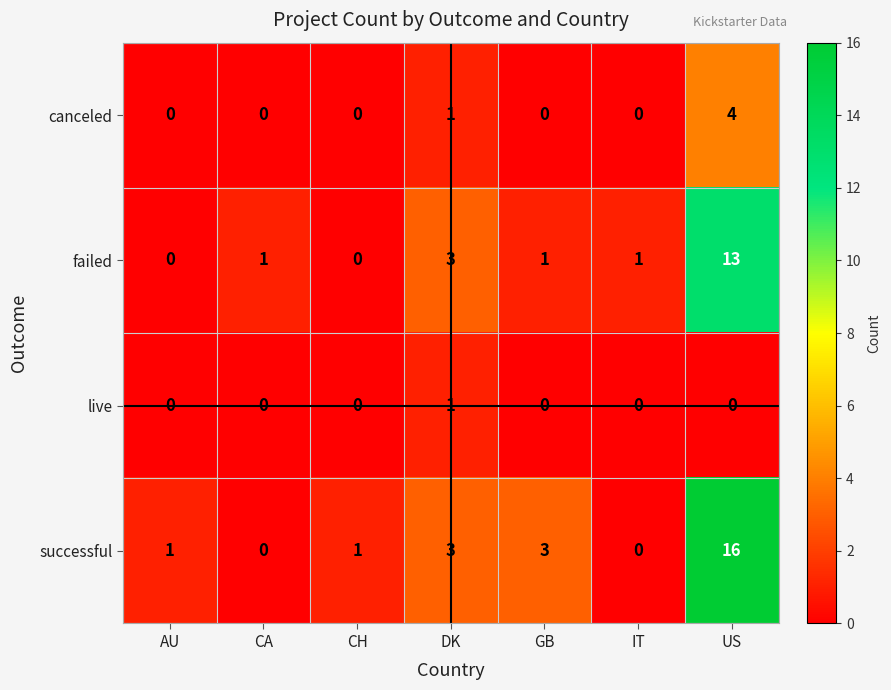

Rank the series by their average value, from highest to lowest.

successful, failed, canceled, live